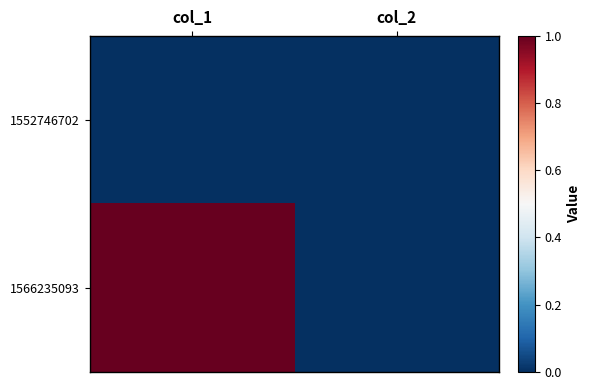

What is the maximum value shown in the chart?

1